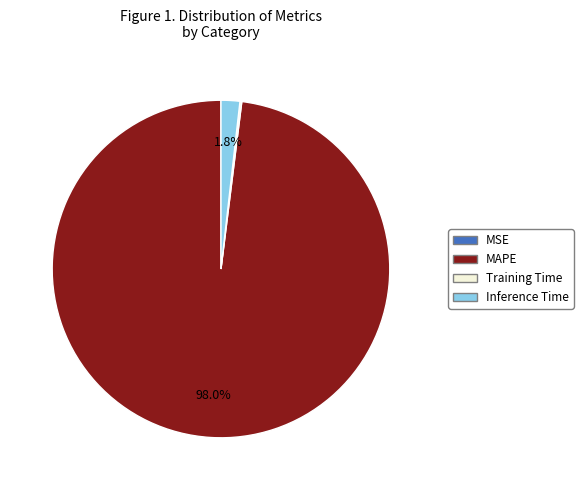

What percentage is NOT represented by MAPE?

2.0%